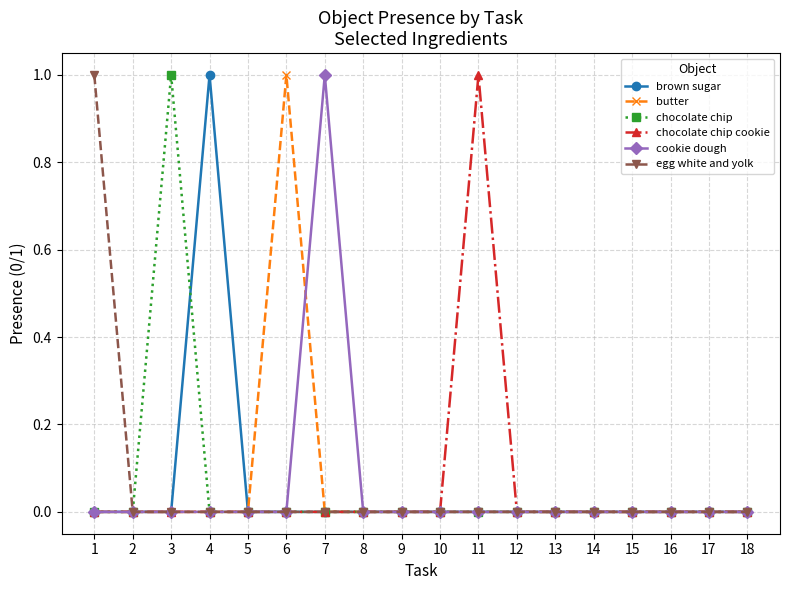

Is it true that chocolate chip cookie equals 0 at 6?

True